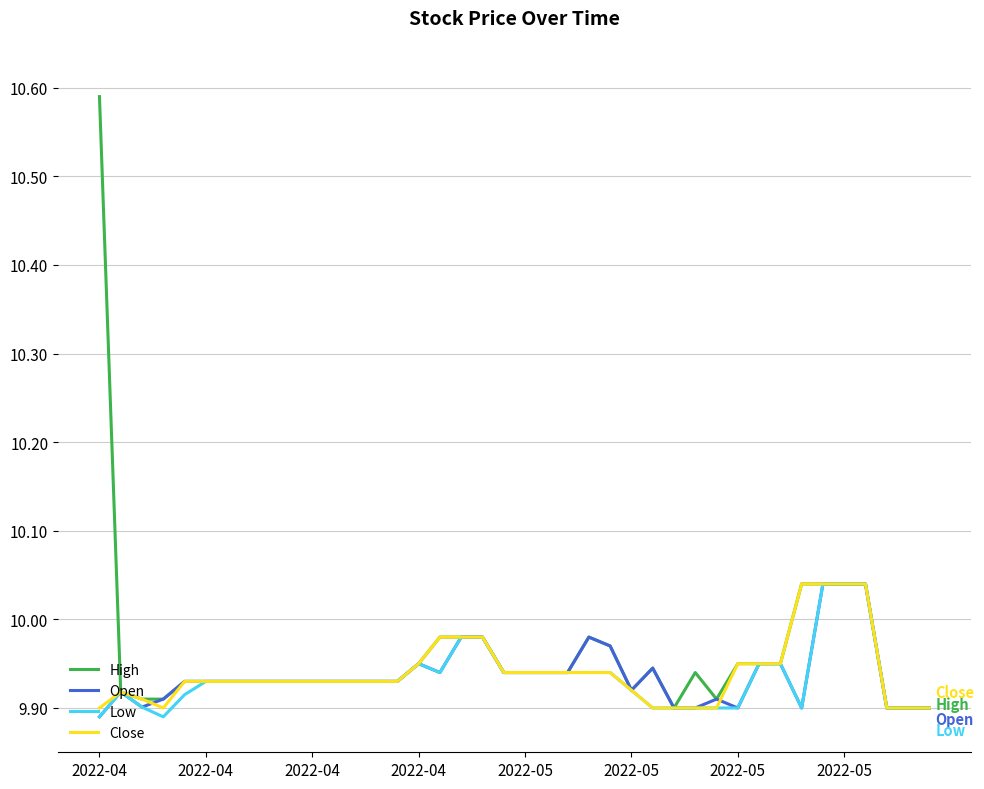

Which series has the widest spread of values?

High